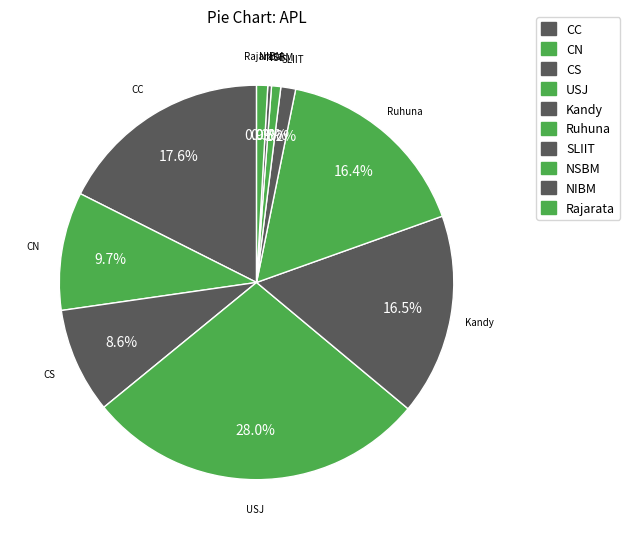

What percentage do NSBM and Kandy together represent?

17.3%